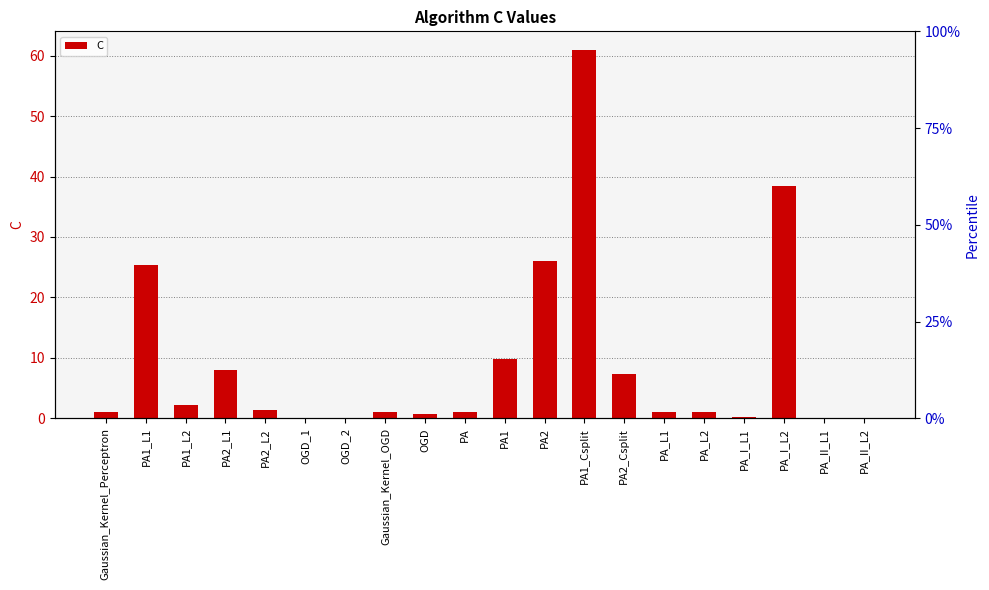

Rank the categories by value from highest to lowest.

PA1_Csplit, PA_I_L2, PA2, PA1_L1, PA1, PA2_L1, PA2_Csplit, PA1_L2, PA2_L2, Gaussian_Kernel_Perceptron, Gaussian_Kernel_OGD, PA, PA_L1, PA_L2, OGD, PA_I_L1, OGD_1, OGD_2, PA_II_L2, PA_II_L1